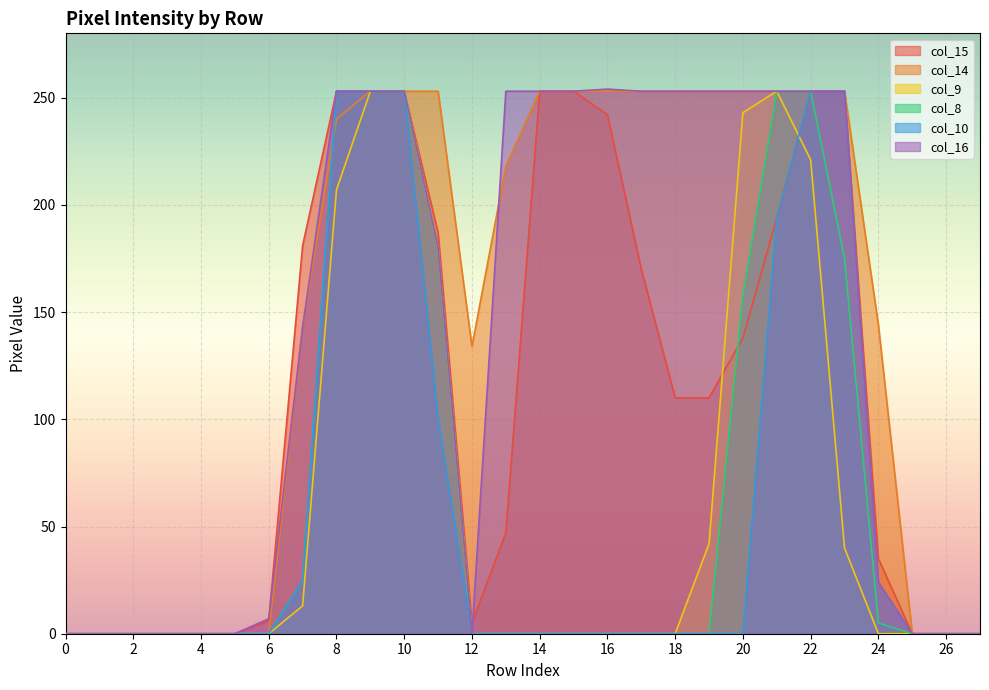

How many interior local valleys does the col_14 series have?

1